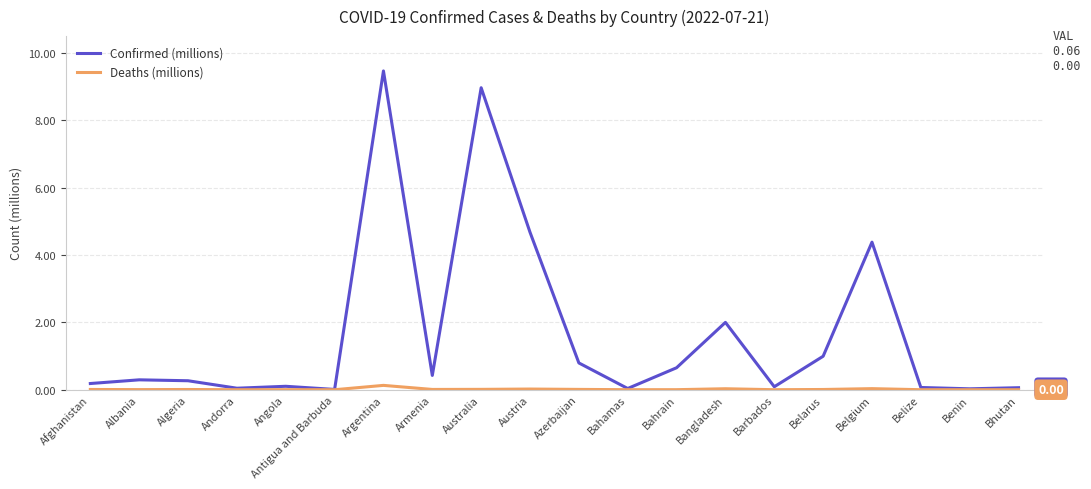

List the series in order of their overall mean, highest first.

Confirmed (millions), Deaths (millions)